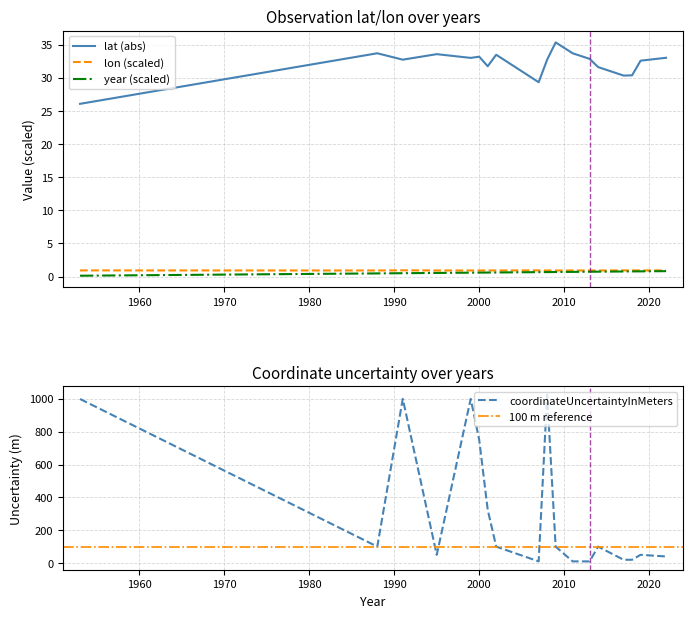

How many interior local valleys does the lat series have?

5